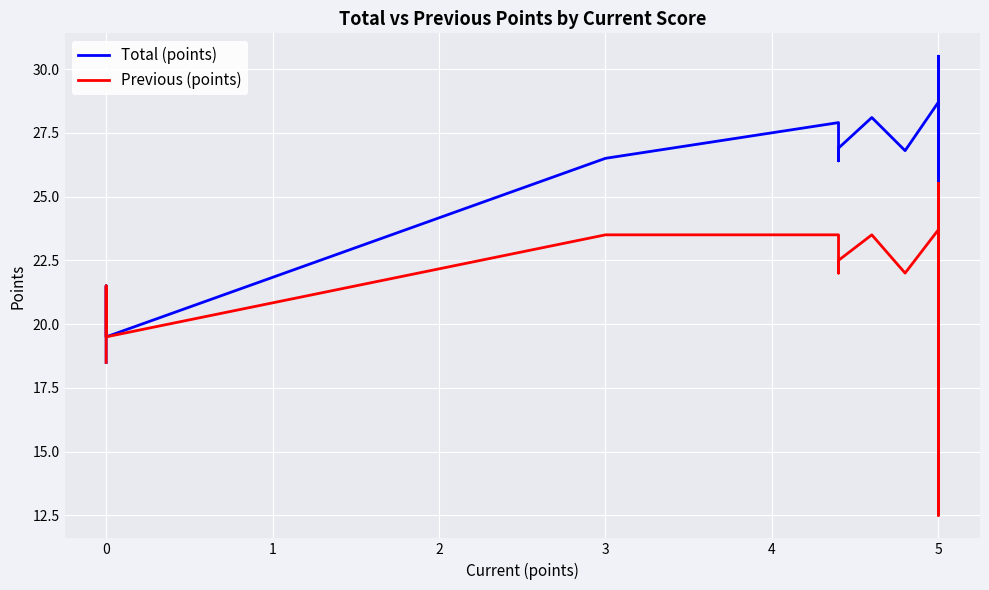

What is the sum of all Previous (points) values?

862.1